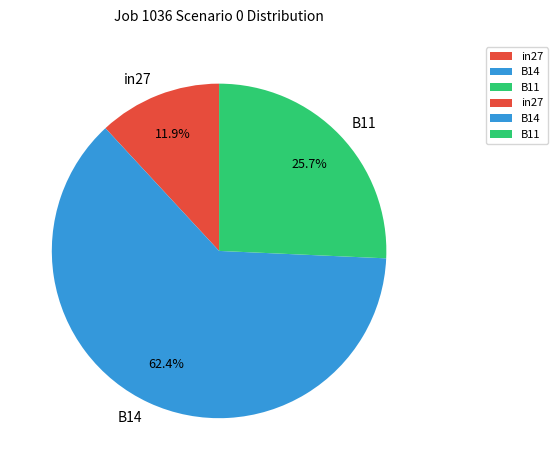

To the nearest percent, what percentage of the pie is in27?

12%